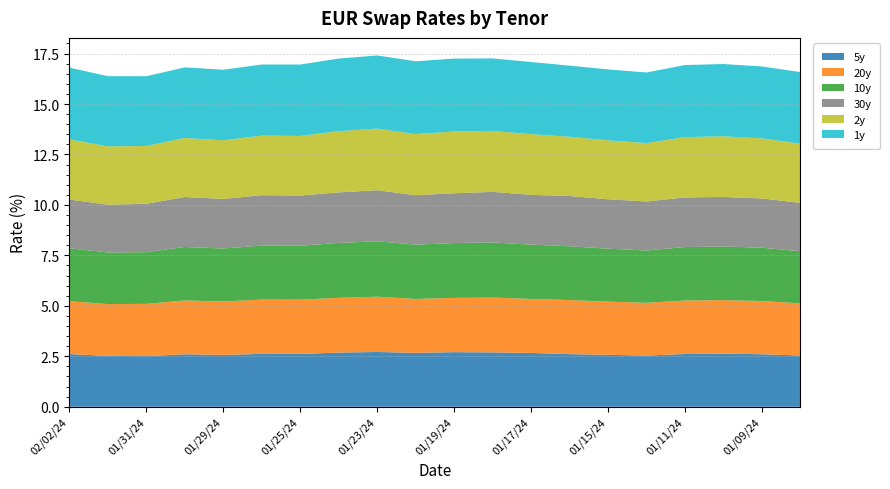

Reading left to right, what are all the values shown in this chart?

5y: 02/02/24=2.6	02/01/24=2.5	01/31/24=2.5	01/30/24=2.6	01/29/24=2.6	01/26/24=2.6	01/25/24=2.6	01/24/24=2.7	01/23/24=2.7	01/22/24=2.7	01/19/24=2.7	01/18/24=2.7	01/17/24=2.7	01/16/24=2.6	01/15/24=2.6	01/12/24=2.5	01/11/24=2.6	01/10/24=2.6	01/09/24=2.6	01/08/24=2.5
20y: 02/02/24=2.6	02/01/24=2.6	01/31/24=2.6	01/30/24=2.7	01/29/24=2.6	01/26/24=2.7	01/25/24=2.7	01/24/24=2.7	01/23/24=2.7	01/22/24=2.7	01/19/24=2.7	01/18/24=2.7	01/17/24=2.7	01/16/24=2.7	01/15/24=2.6	01/12/24=2.6	01/11/24=2.7	01/10/24=2.7	01/09/24=2.6	01/08/24=2.6
10y: 02/02/24=2.6	02/01/24=2.6	01/31/24=2.6	01/30/24=2.6	01/29/24=2.6	01/26/24=2.7	01/25/24=2.7	01/24/24=2.7	01/23/24=2.7	01/22/24=2.7	01/19/24=2.7	01/18/24=2.7	01/17/24=2.7	01/16/24=2.7	01/15/24=2.6	01/12/24=2.6	01/11/24=2.6	01/10/24=2.7	01/09/24=2.6	01/08/24=2.6
30y: 02/02/24=2.4	02/01/24=2.4	01/31/24=2.4	01/30/24=2.5	01/29/24=2.5	01/26/24=2.5	01/25/24=2.5	01/24/24=2.5	01/23/24=2.5	01/22/24=2.5	01/19/24=2.5	01/18/24=2.5	01/17/24=2.5	01/16/24=2.5	01/15/24=2.5	01/12/24=2.4	01/11/24=2.5	01/10/24=2.5	01/09/24=2.4	01/08/24=2.4
2y: 02/02/24=3.0	02/01/24=2.9	01/31/24=2.9	01/30/24=2.9	01/29/24=2.9	01/26/24=3.0	01/25/24=3.0	01/24/24=3.0	01/23/24=3.1	01/22/24=3.0	01/19/24=3.1	01/18/24=3.0	01/17/24=3.0	01/16/24=2.9	01/15/24=2.9	01/12/24=2.9	01/11/24=3.0	01/10/24=3.0	01/09/24=3.0	01/08/24=2.9
1y: 02/02/24=3.5	02/01/24=3.5	01/31/24=3.5	01/30/24=3.5	01/29/24=3.5	01/26/24=3.5	01/25/24=3.5	01/24/24=3.6	01/23/24=3.6	01/22/24=3.6	01/19/24=3.6	01/18/24=3.6	01/17/24=3.6	01/16/24=3.5	01/15/24=3.5	01/12/24=3.5	01/11/24=3.6	01/10/24=3.6	01/09/24=3.6	01/08/24=3.6